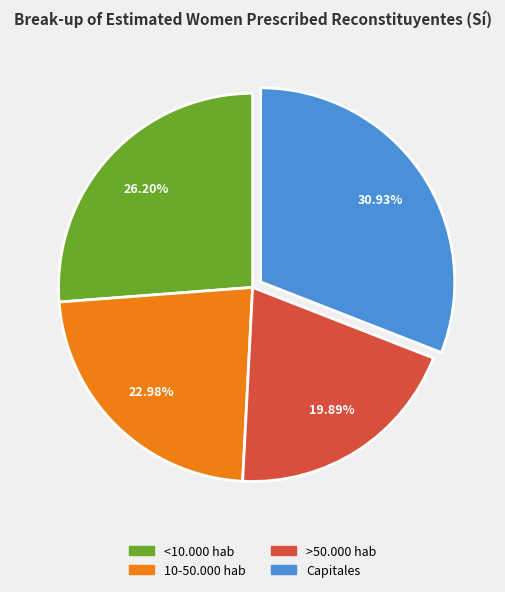

How many slices are in this pie chart?

4